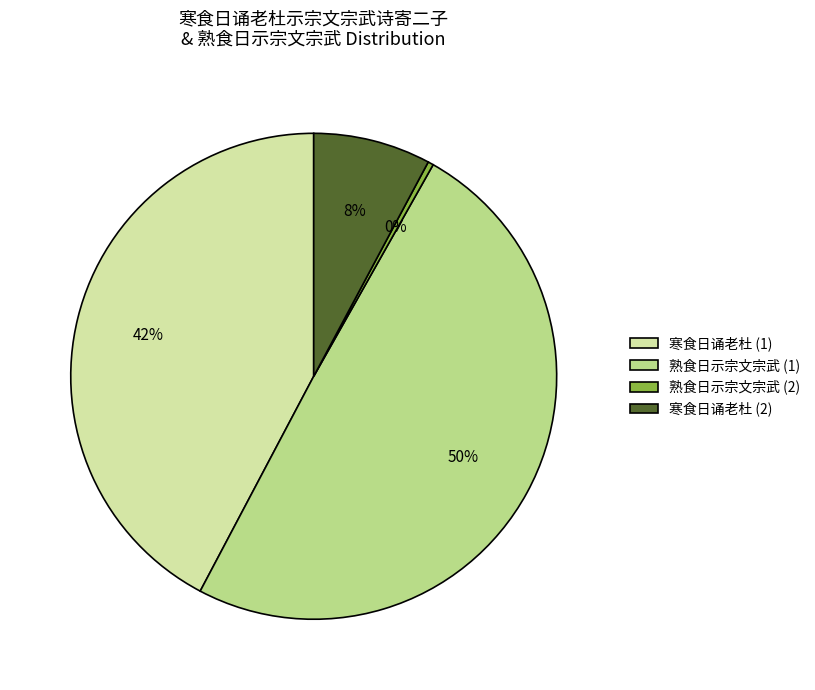

To the nearest percent, what percentage of the pie is 寒食日诵老杜 (2)?

8%